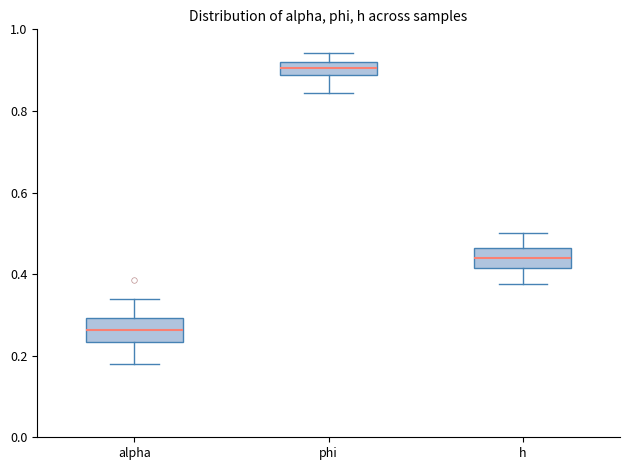

Which box's median line is the lowest?

alpha